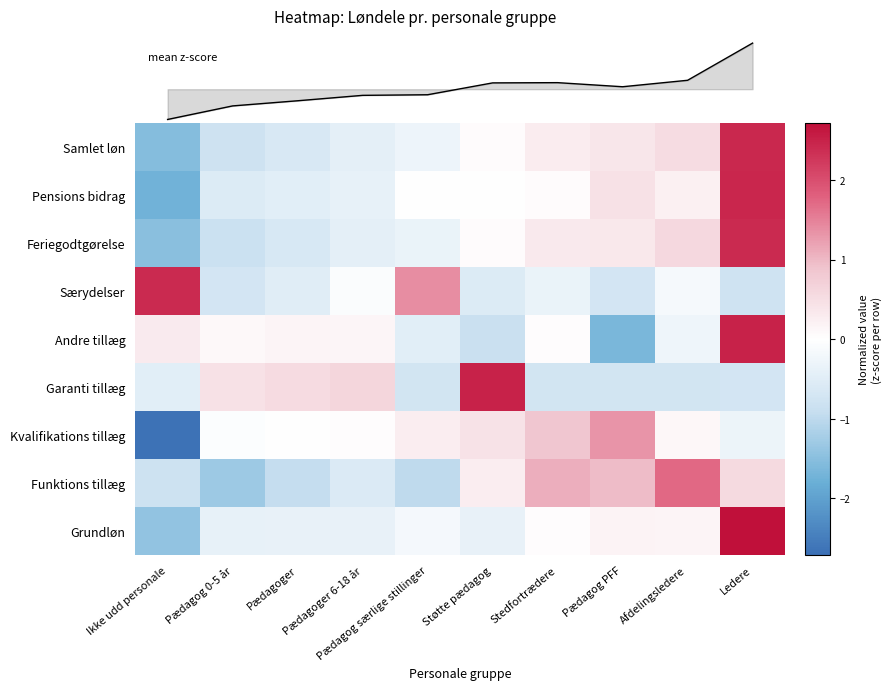

Rank the categories by Andre tillæg value from highest to lowest.

Ledere, Ikke udd personale, Pædagoger, Pædagoger 6-18 år, Pædagog 0-5 år, Stedfortrædere, Afdelingsledere, Pædagog særlige stillinger, Støtte pædagog, Pædagog PFF